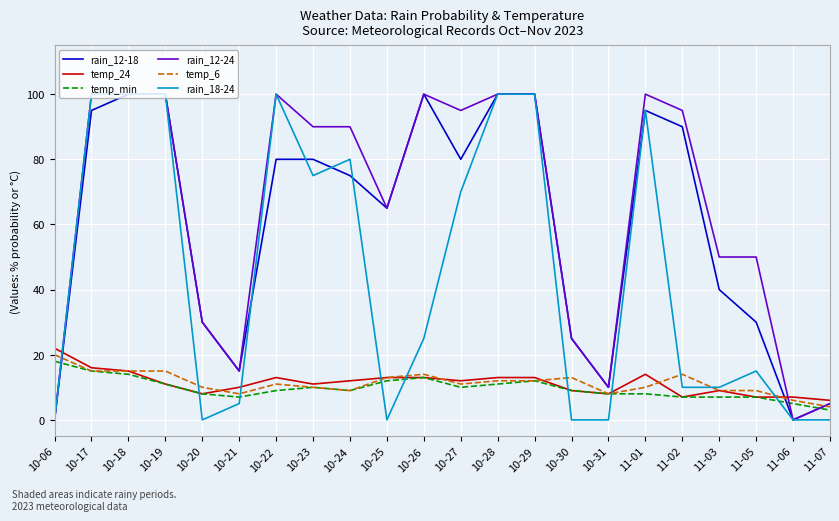

What is the maximum value for rain_18-24?

100